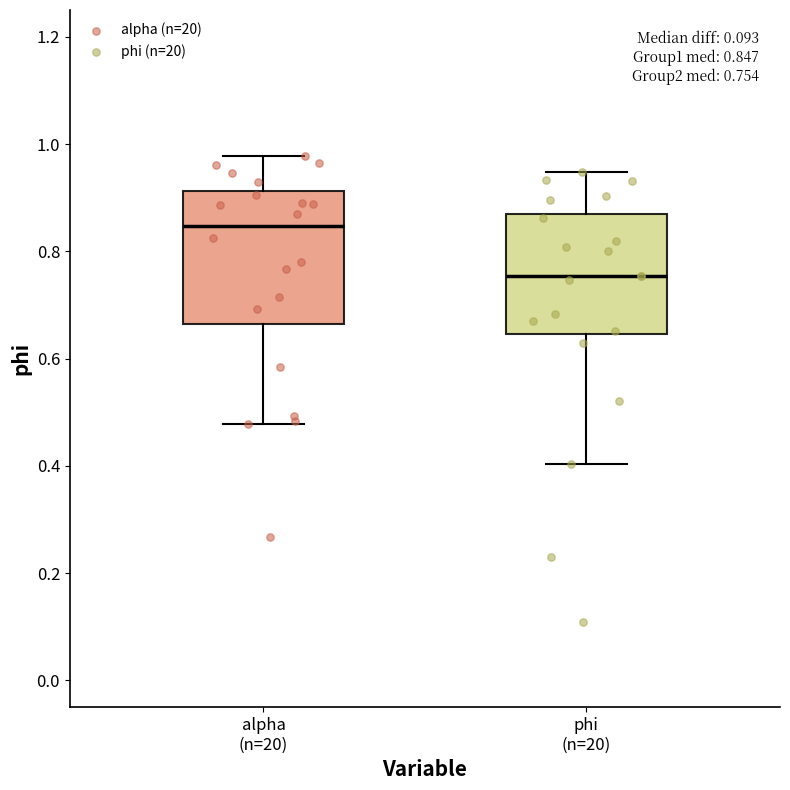

Which box has the highest median line?

alpha (n=20)